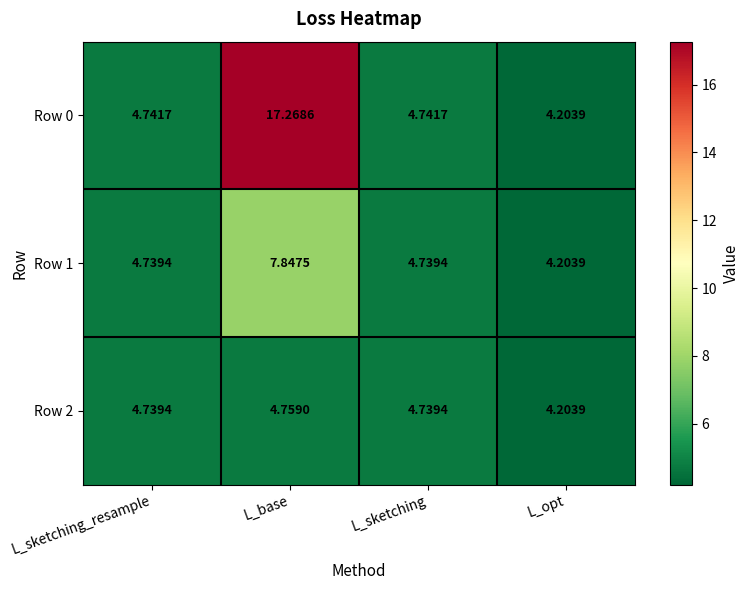

Which series has the largest total across all categories?

Row 0